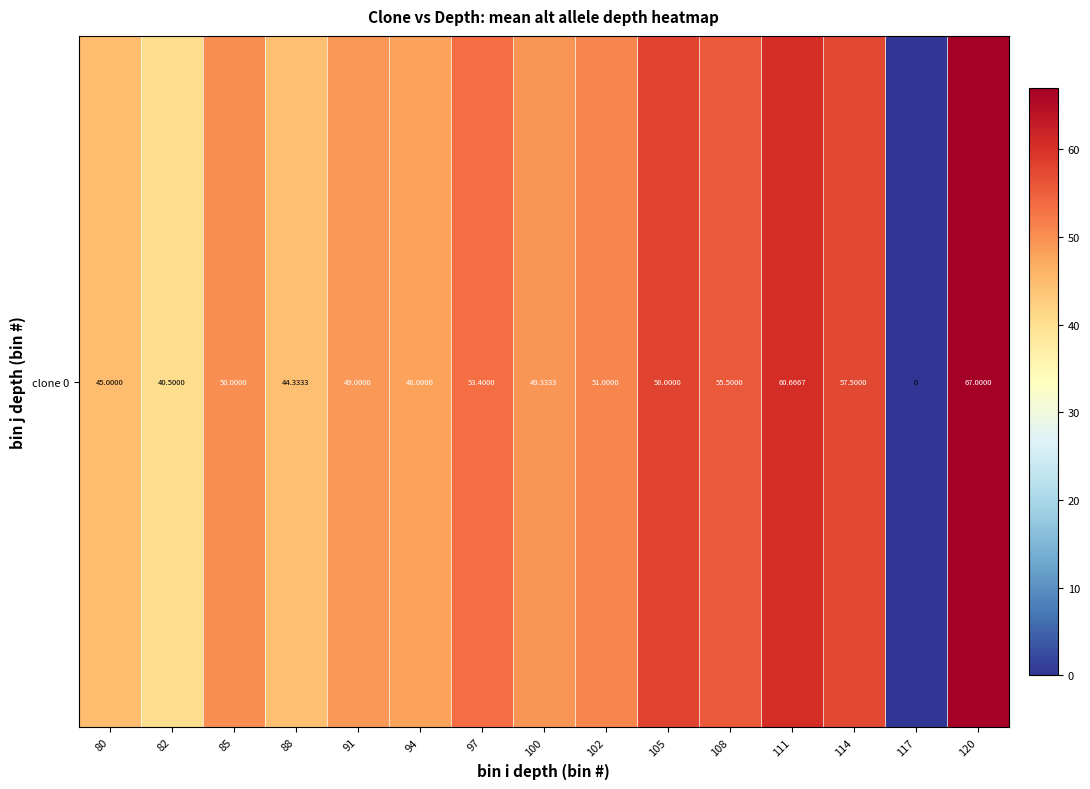

How many values are below 50?

7